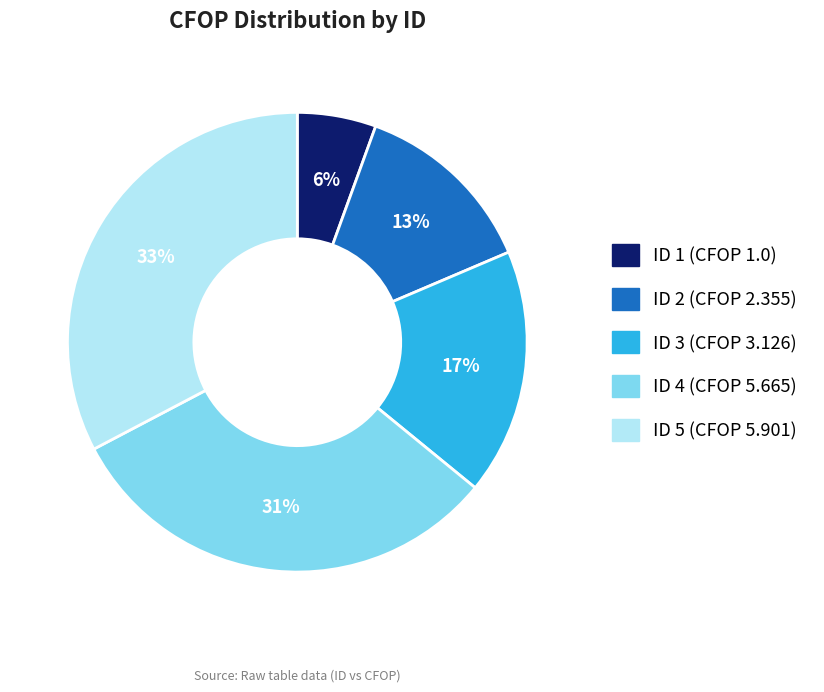

Is there a majority slice in this chart?

No